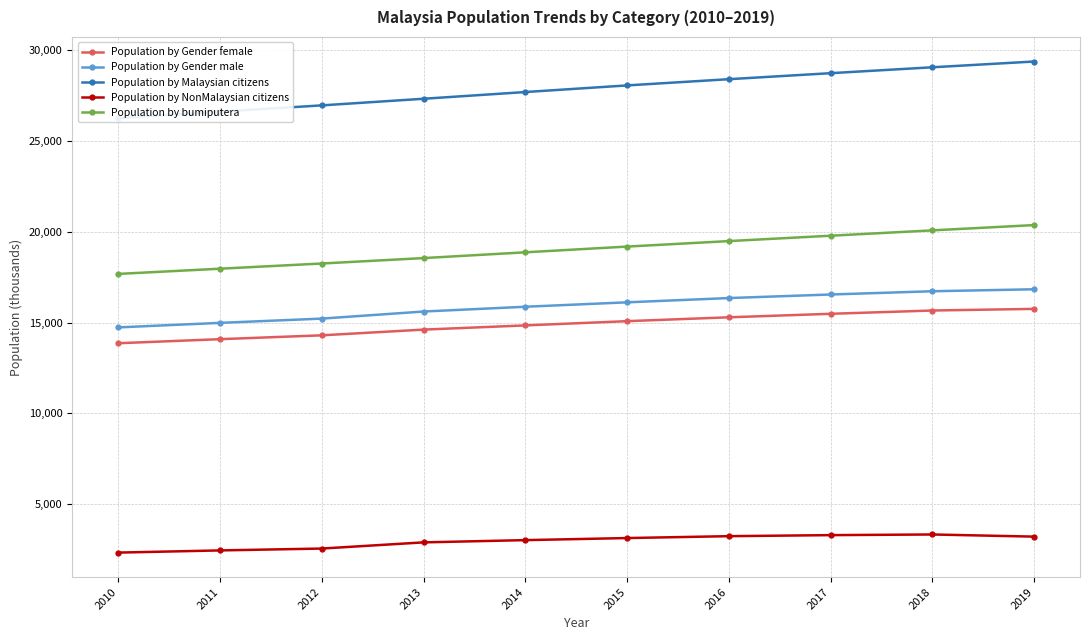

What value does the Population by Gender male series have at 2010?

14731